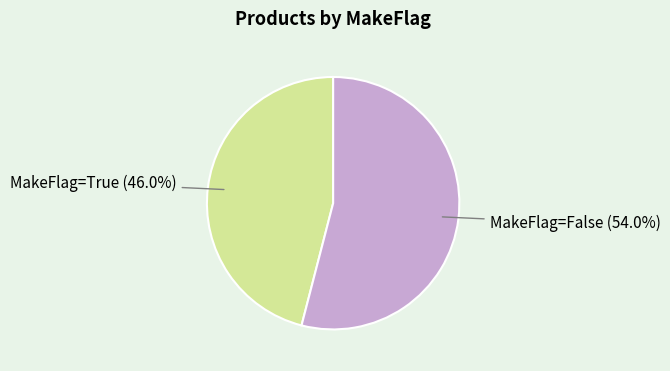

Is there any slice that represents more than half of the pie?

Yes